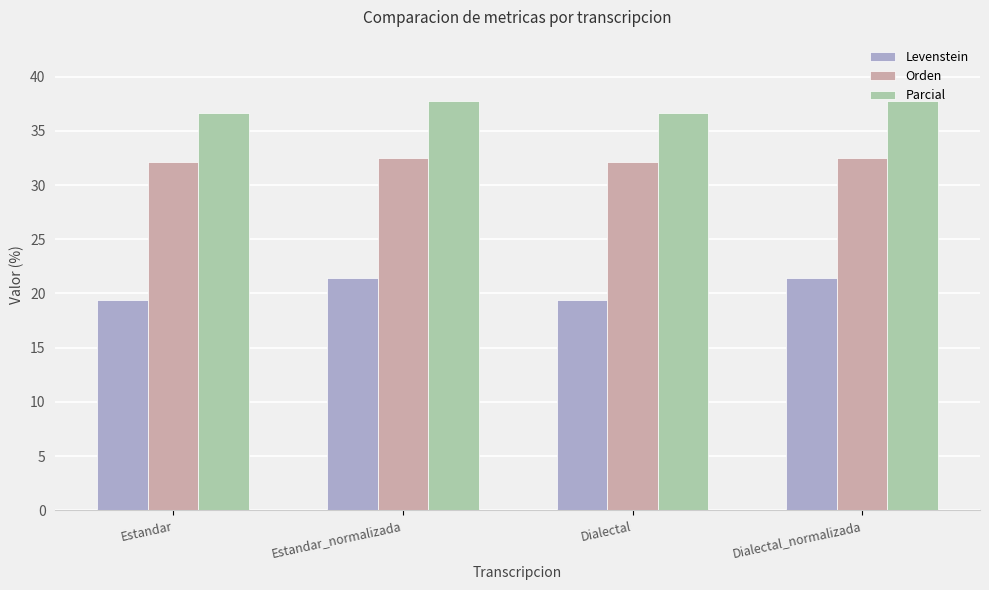

Reading left to right, what are all the values shown in this chart?

Levenstein: Estandar=19.4	Estandar_normalizada=21.4	Dialectal=19.4	Dialectal_normalizada=21.4
Orden: Estandar=32.1	Estandar_normalizada=32.5	Dialectal=32.1	Dialectal_normalizada=32.5
Parcial: Estandar=36.7	Estandar_normalizada=37.7	Dialectal=36.7	Dialectal_normalizada=37.7